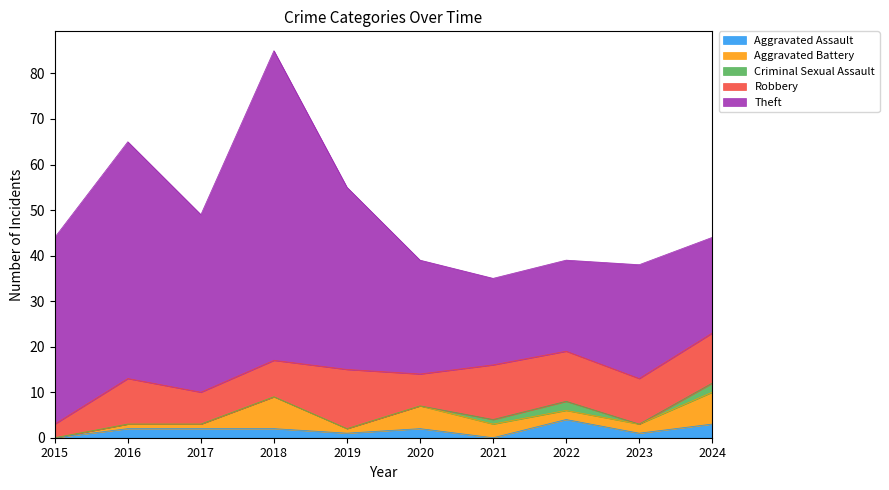

Which category has the highest value in the Aggravated Battery series?

2018